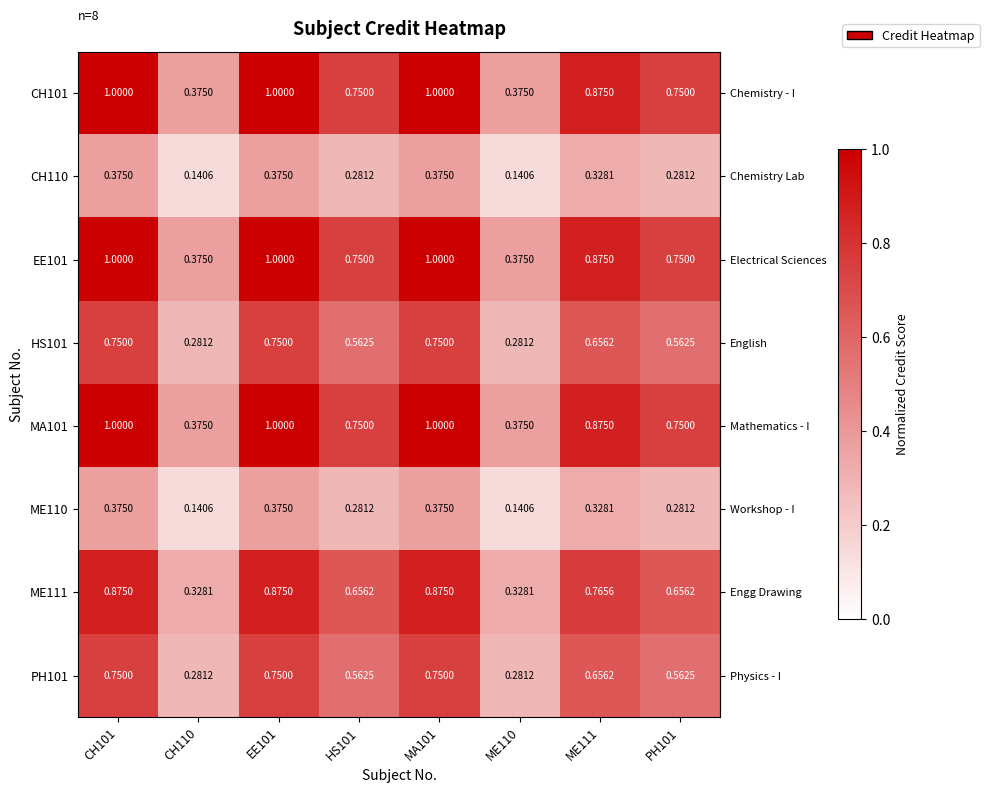

Is the value of CH101 at EE101 greater than the value of MA101 at PH101?

Yes